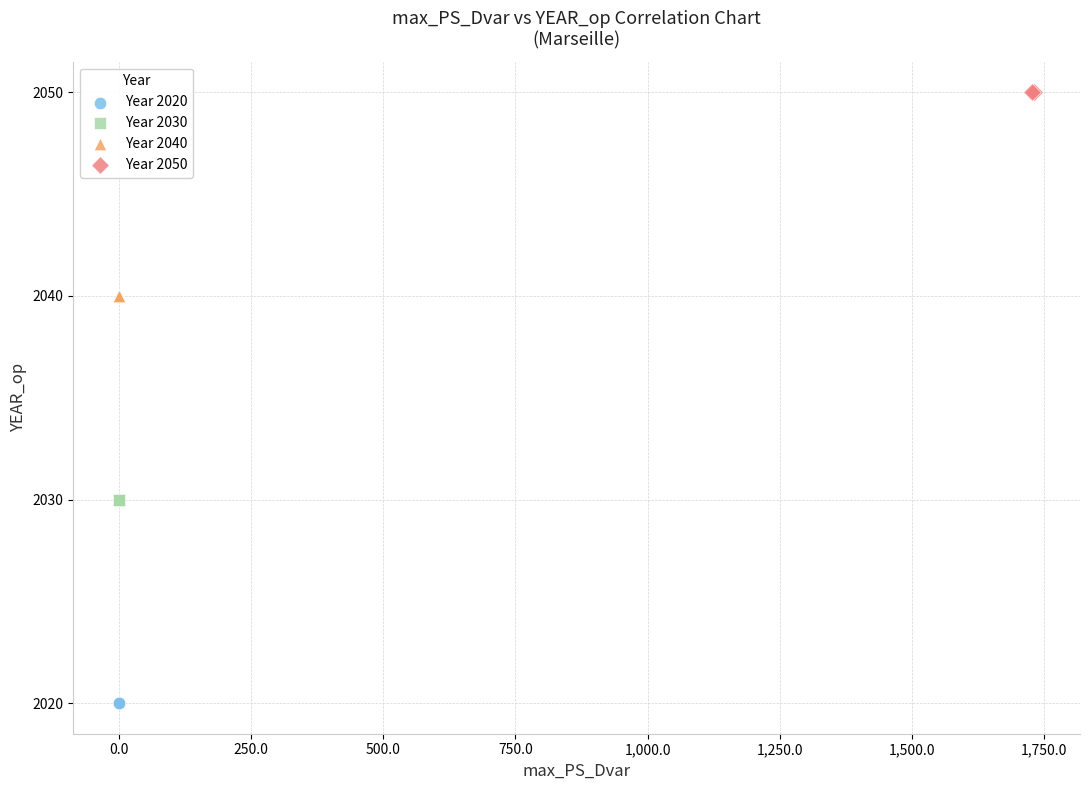

Which series contains the highest Y value?

Year 2050